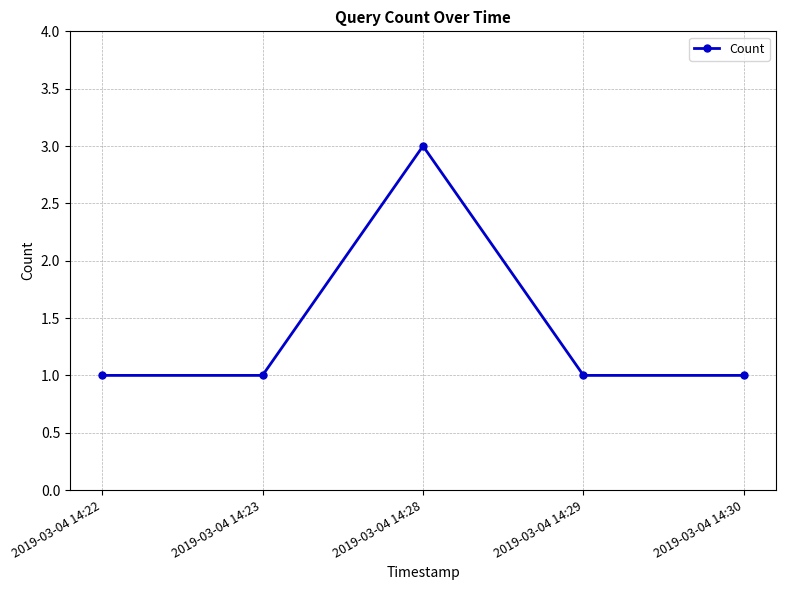

Count the number of categories in the chart.

5